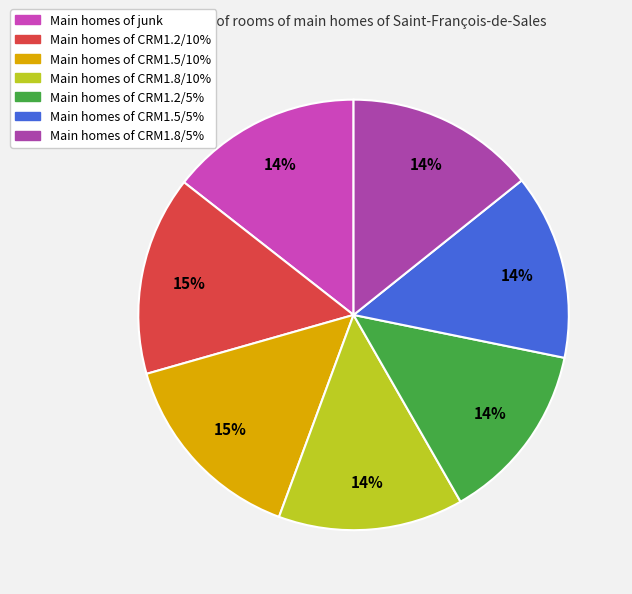

How many slices are in this pie chart?

7